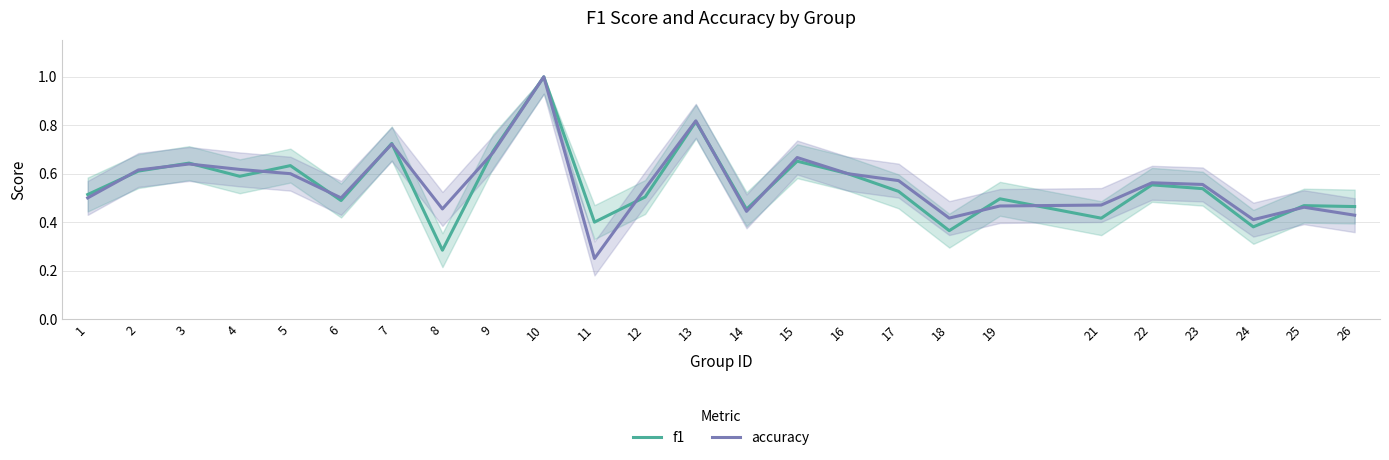

What value does the f1 series have at 7?

0.7